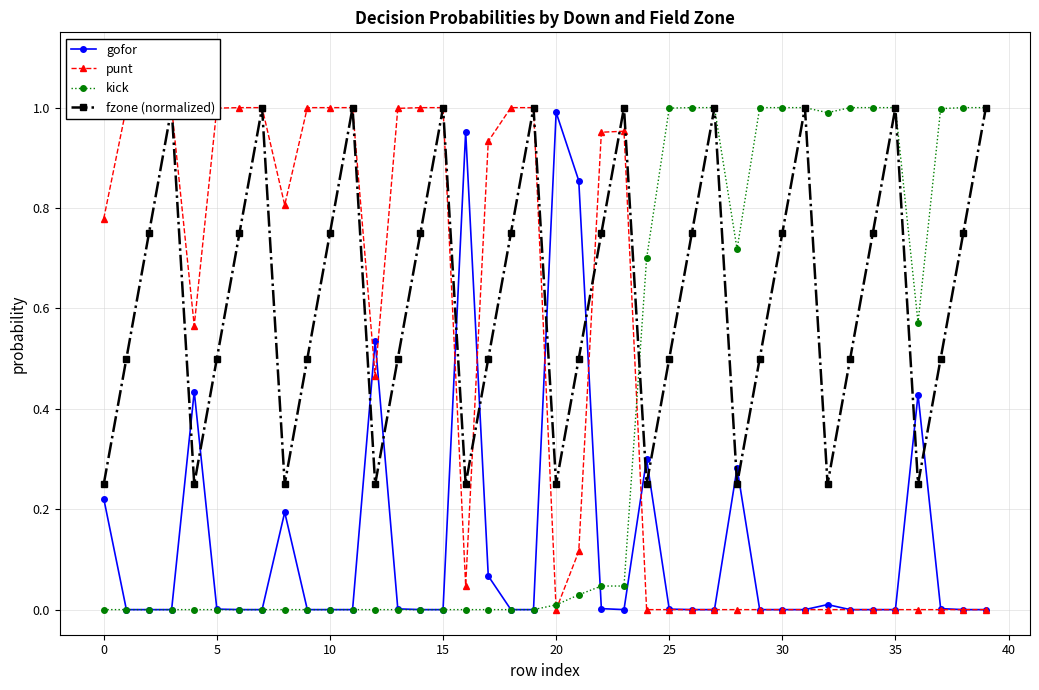

What are all the series names shown in the legend?

gofor, punt, kick, fzone (normalized)